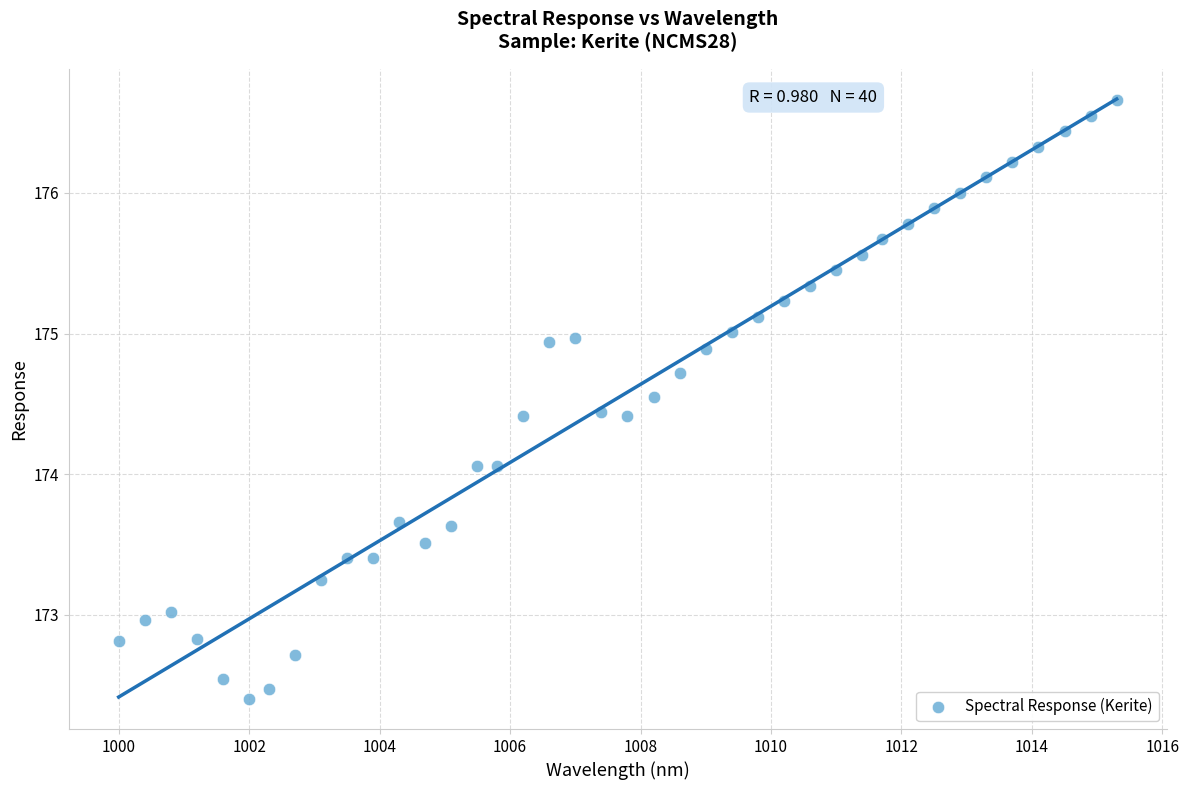

What is the range of X values (max minus min)?

15.3